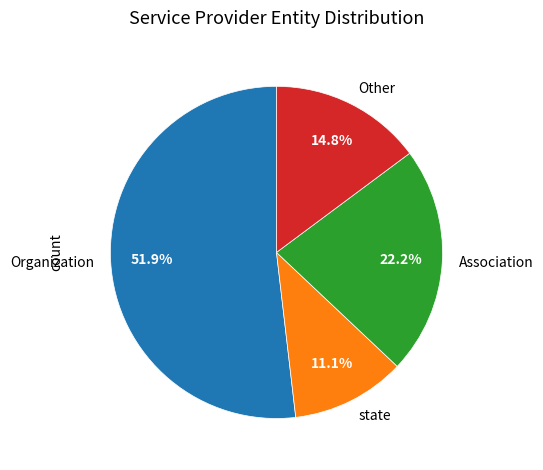

How many segments does this pie chart have?

4